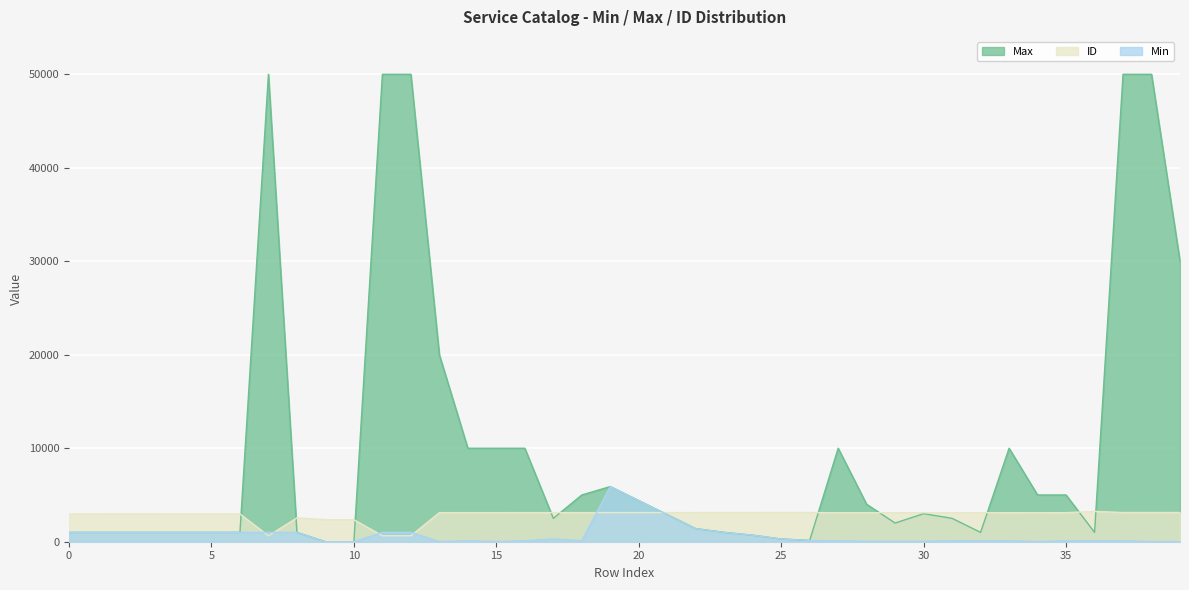

List the series in order of their peak value, lowest first.

ID, Min, Max